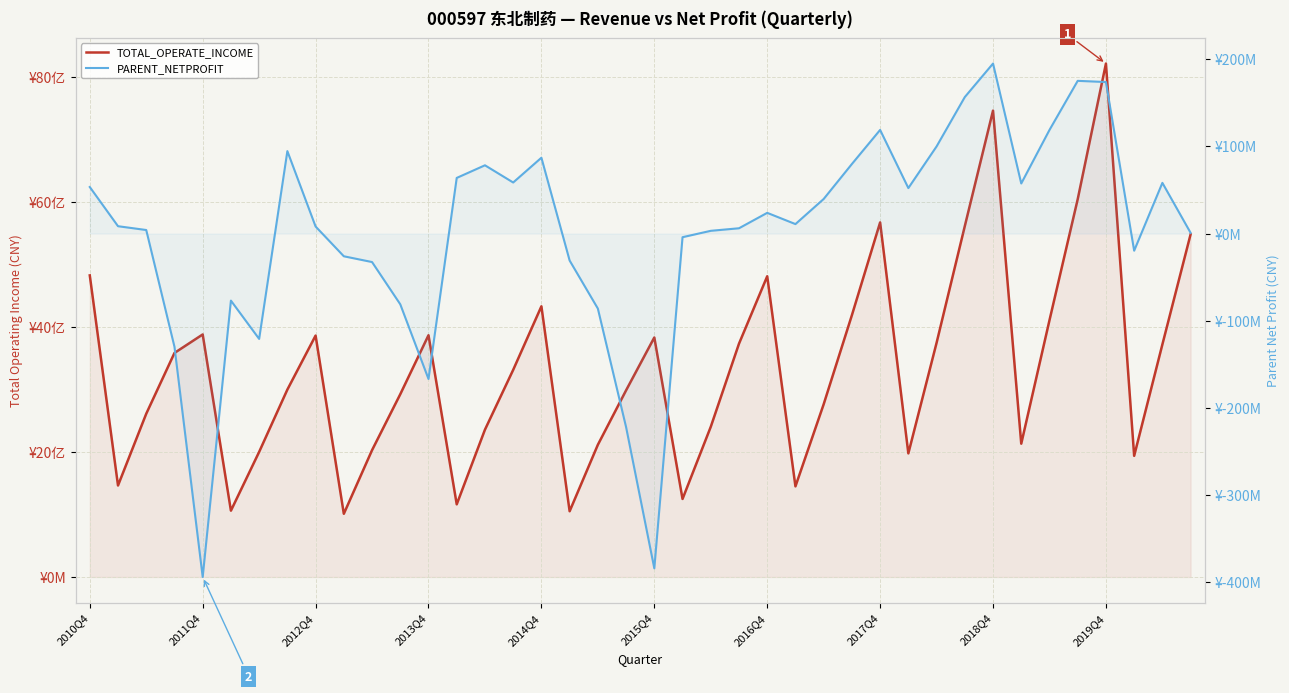

Reading right to left, extract all data points from this chart.

TOTAL_OPERATE_INCOME: 5486780804.0	3723345986.2	1939457126.2	8220102898.5	6048272363.7	4110319650.4	2133979382.4	7466555237.4	5617229664.7	3748513664.9	1978800007.6	5676351554.6	4191337083.6	2765581638.8	1450839471.5	4814401660.0	3735064647.5	2404376955.7	1249229225.4	3834432030.7	2988190192.8	2116769865.9	1052532815.4	4333321643.5	3315779162.8	2358496599.9	1163255996.1	3870591227.6	2926045442.7	2030414713.2	1011480126.9	3864913099.7	3000146361.0	2002373336.2	1061557710.3	3882779591.1	3586597256.8	2613469810.4	1464890788.7	4828333032.3
PARENT_NETPROFIT: 811899.4	58212836.3	-19670303.9	173978087.4	175342408.5	118955585.3	57515095.2	195199719.2	156712405.9	100031289.4	52224799.7	118995323.6	79860938.7	39694719.0	10875440.2	23788059.9	6078084.3	3145302.1	-4179474.3	-384357789.3	-222199118.3	-86126003.2	-30972134.3	87075016.2	58634112.5	78381404.5	63890969.4	-166962667.7	-81217685.2	-32704093.9	-26078879.3	8103657.2	94653320.2	-120953393.3	-76981364.9	-394282351.4	-129961751.8	4076322.2	8444160.1	53444014.6